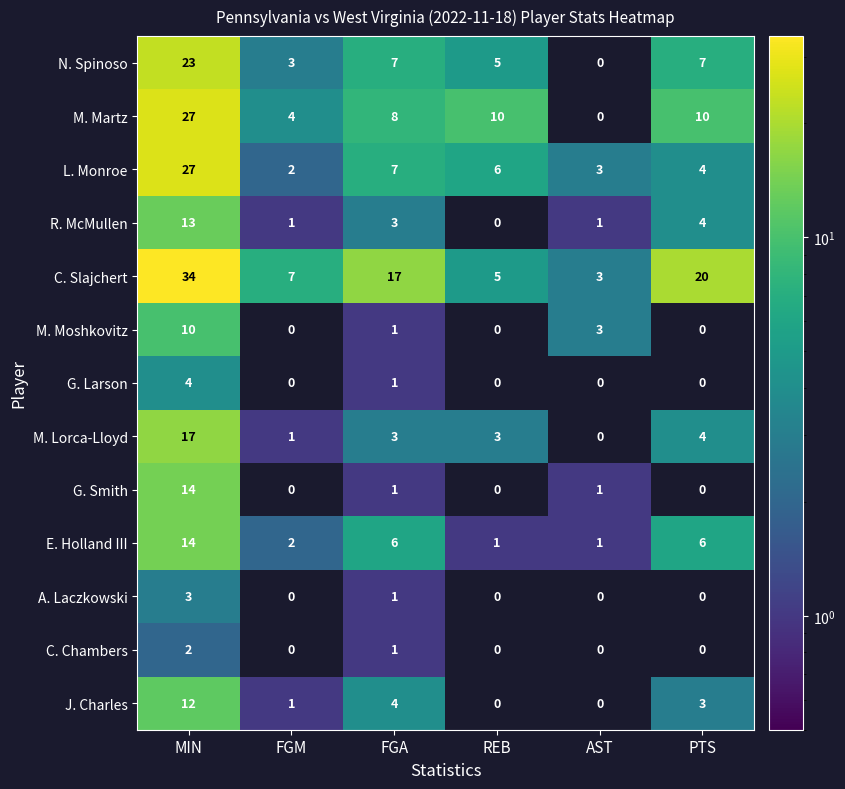

What is the sum of all C. Slajchert values?

86